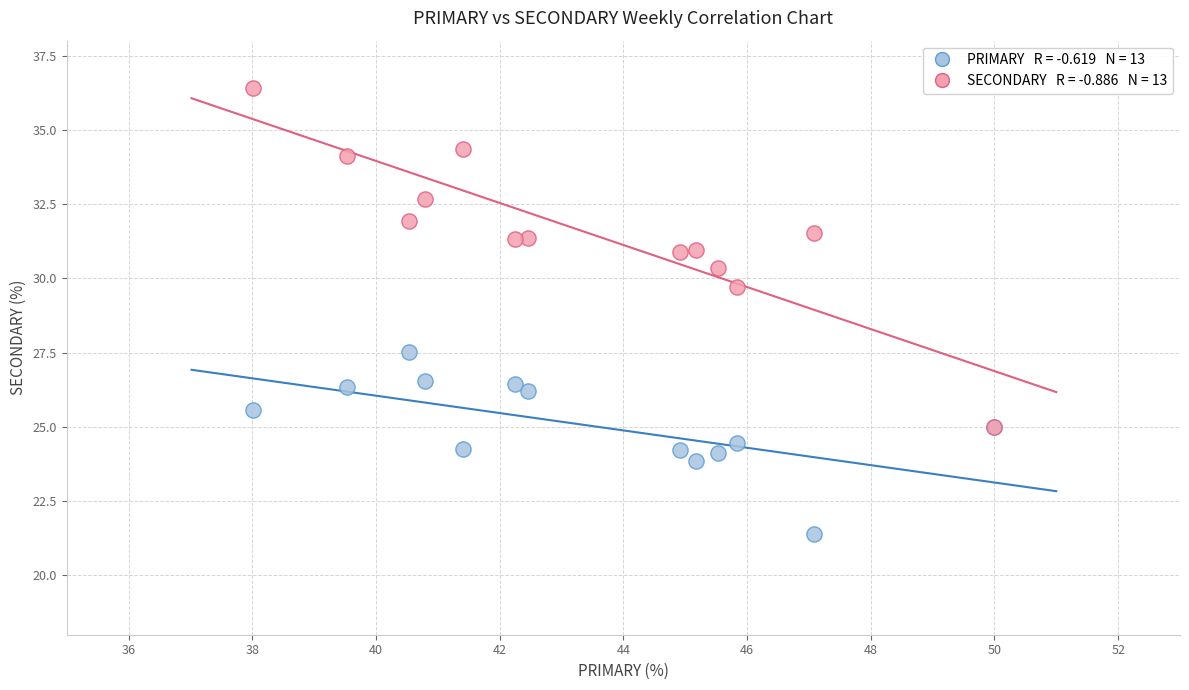

Across all series, what Y value is closest to 28?

27.5